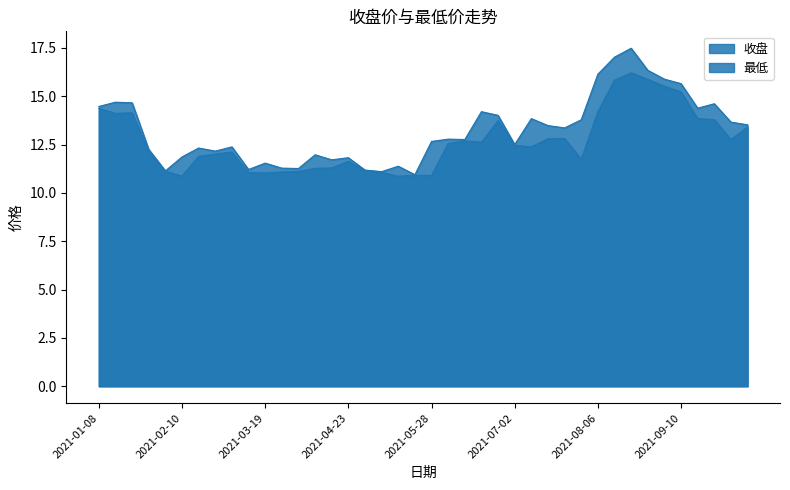

What is the difference between the second highest and minimum values in the 最低 series?

5.0